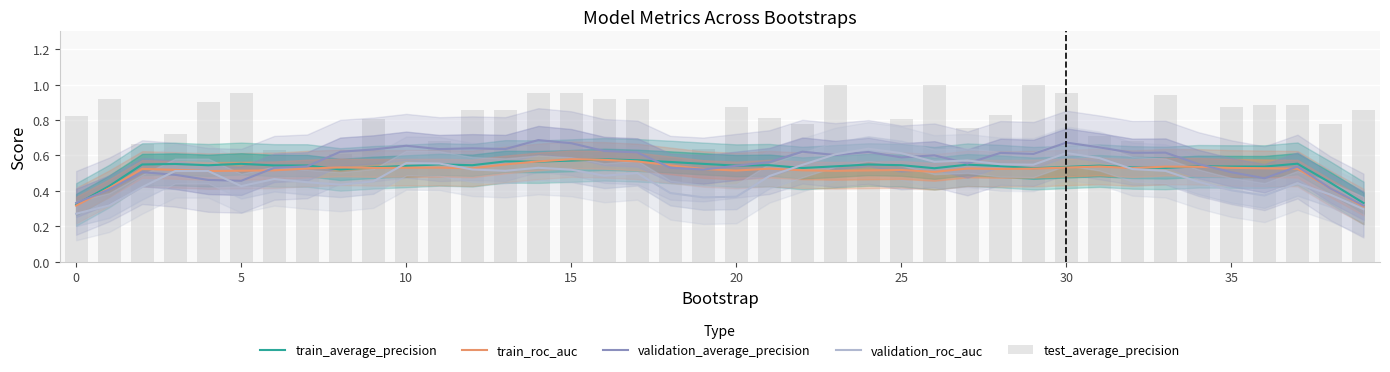

List the series in order of their peak value, lowest first.

train_average_precision, train_roc_auc, validation_roc_auc, validation_average_precision, test_average_precision